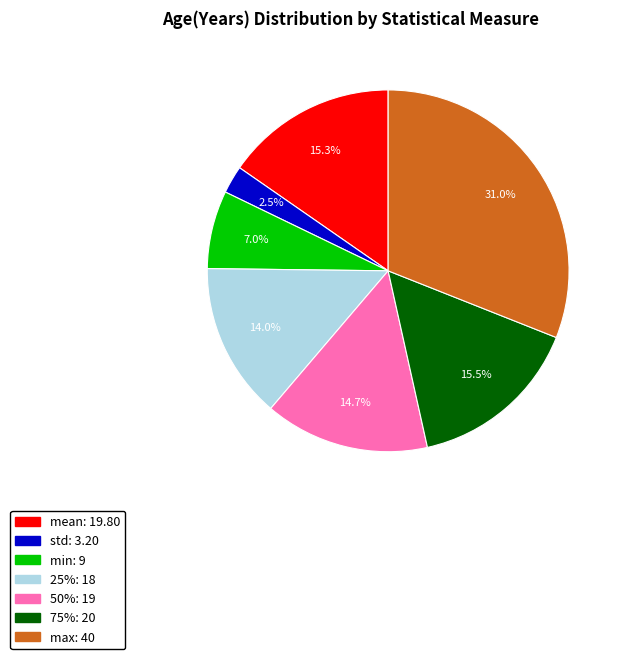

Does std represent more than half of the total?

No